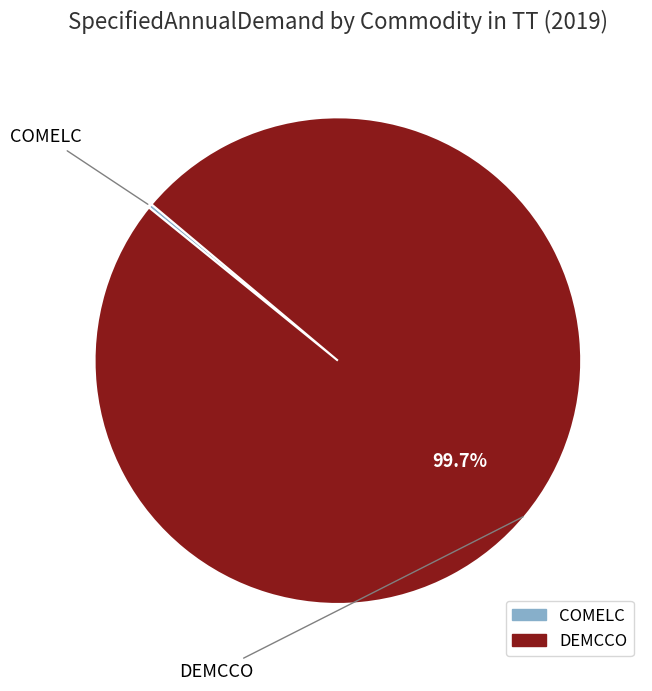

To the nearest percent, what is the difference between the largest and smallest slice percentages?

100%